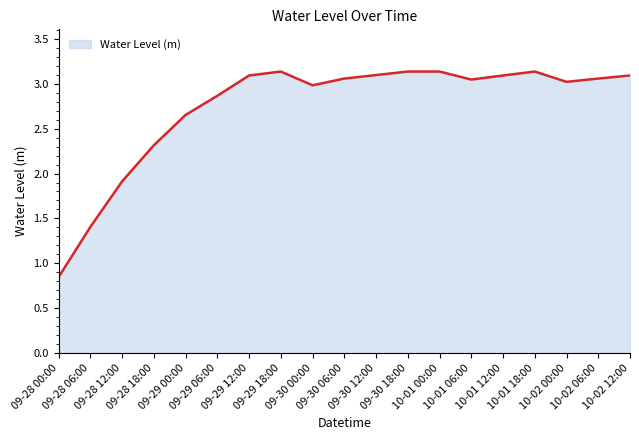

What is the sum of the values at 09-28 18:00 and 09-29 12:00?

5.4